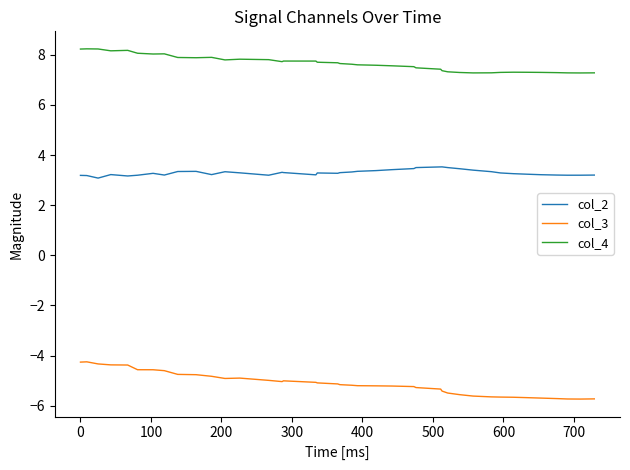

What is the maximum value shown in the chart?

8.2